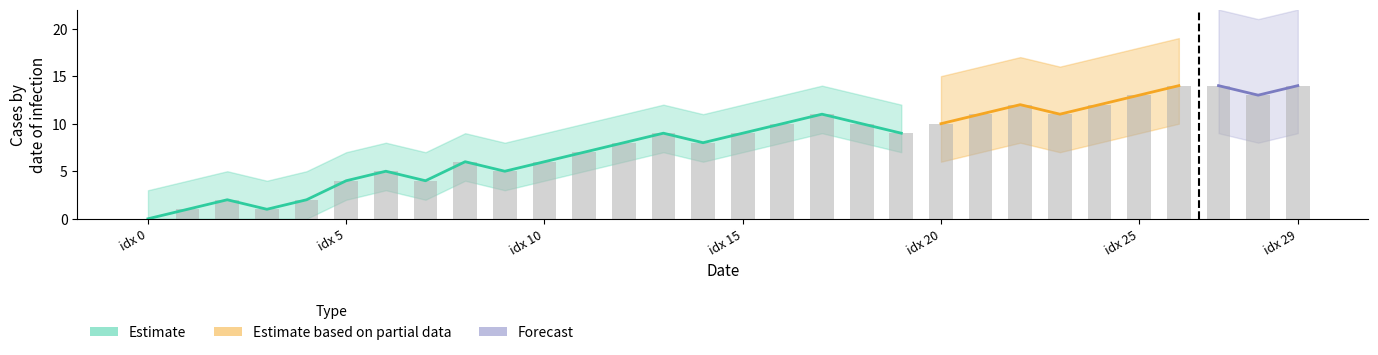

What position from the left is 12?

13